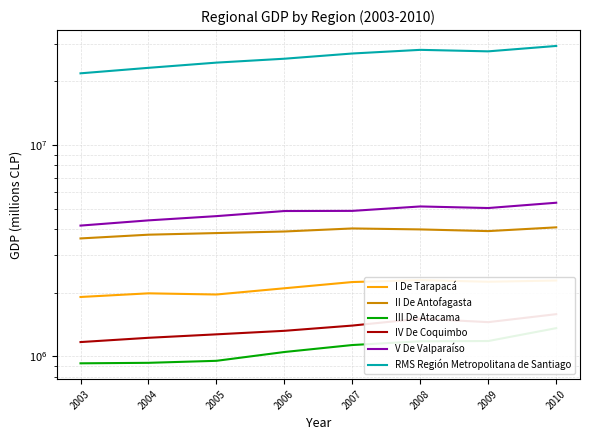

What is the difference between the maximum and minimum values in the I De Tarapacá series?

384054